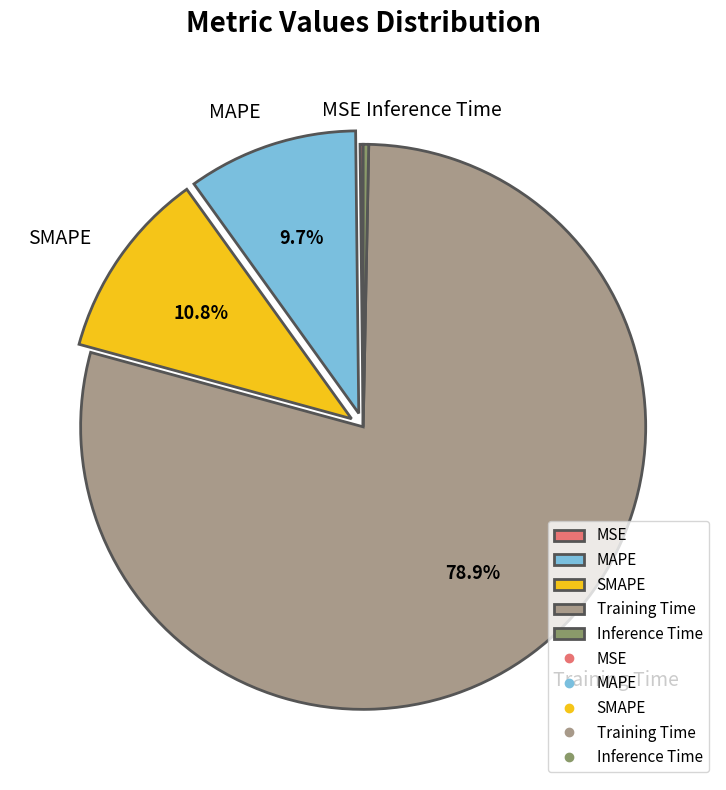

Which category has the biggest portion of the pie?

Training Time